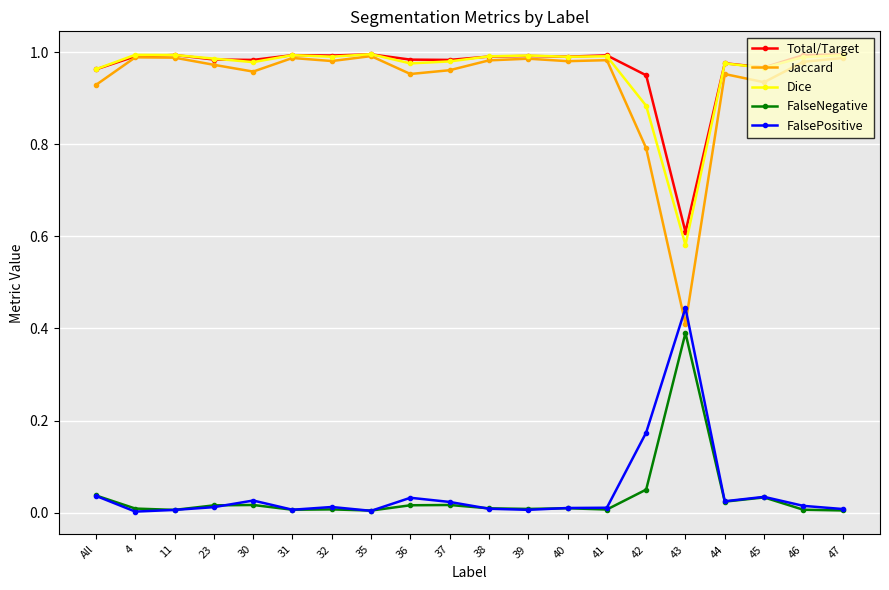

At how many categories does at least one series exceed 0?

20